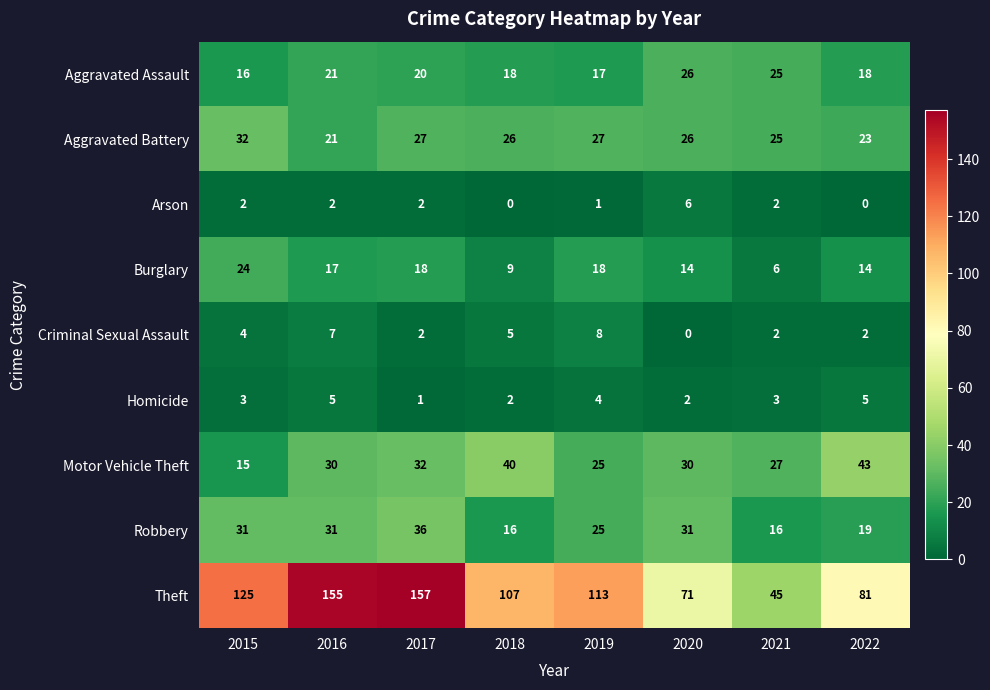

The value of Homicide at 2021 is 3. True or false?

True